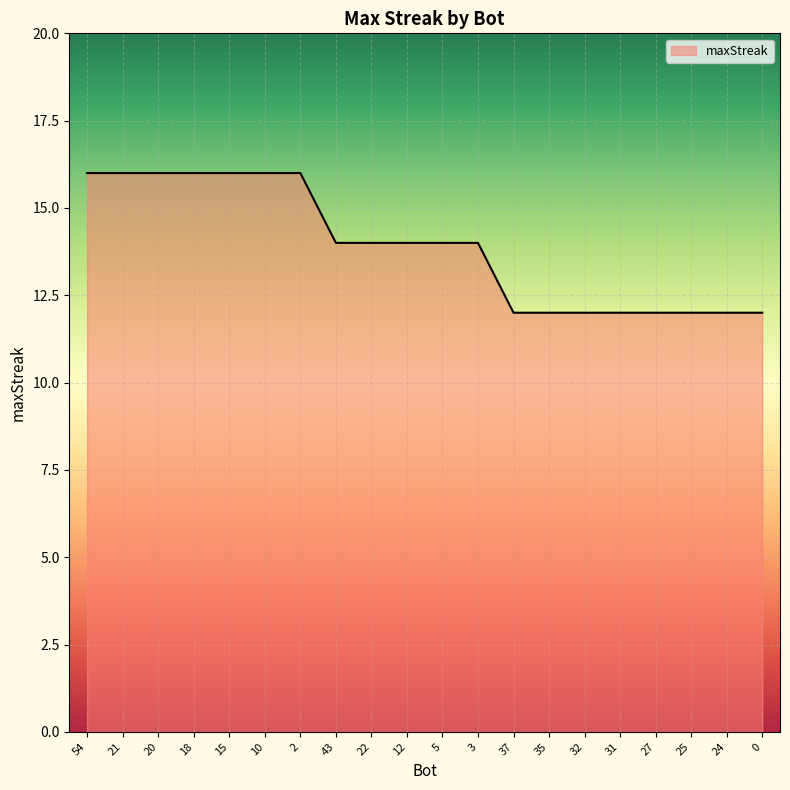

What is the ratio of the value at 27 to the value at 25?

1.0